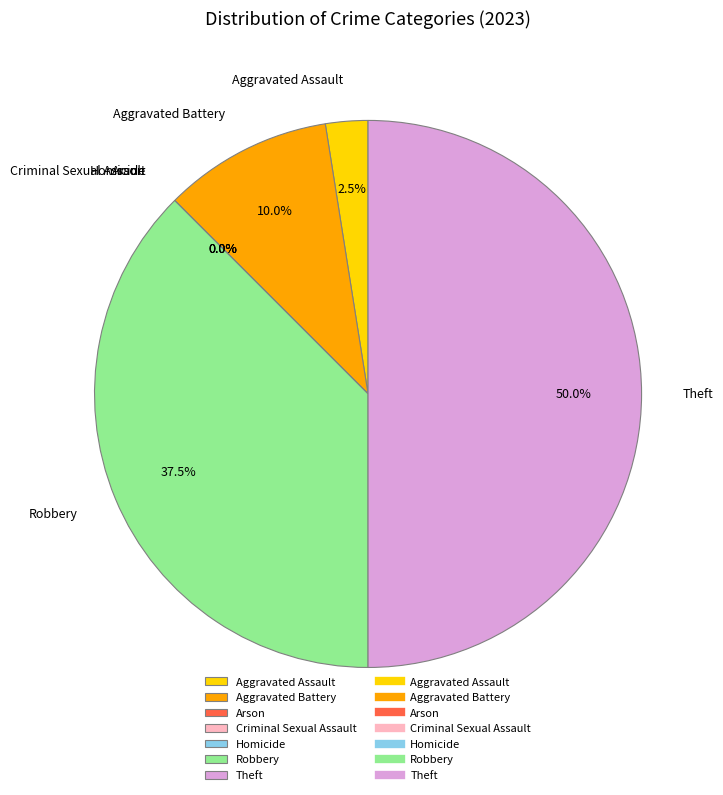

To the nearest percent, what is the average slice percentage?

14%